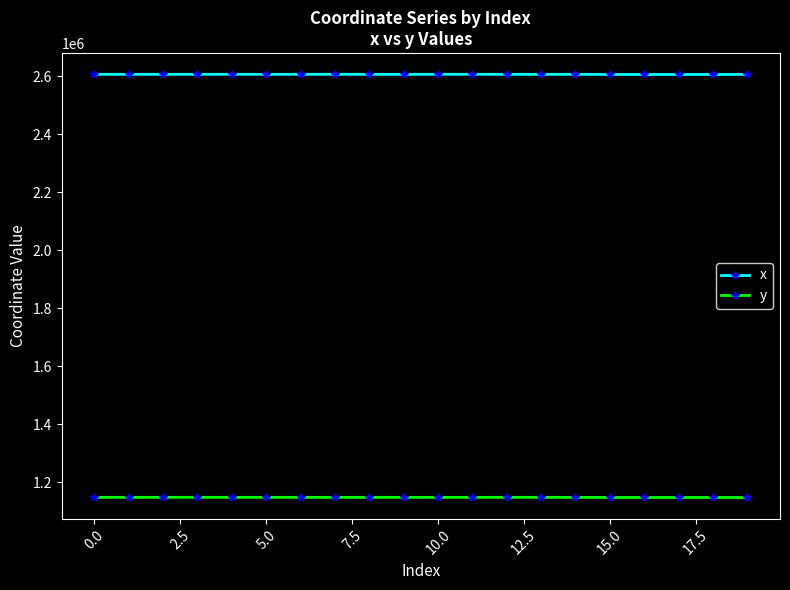

What is the greatest value displayed?

2606942.2